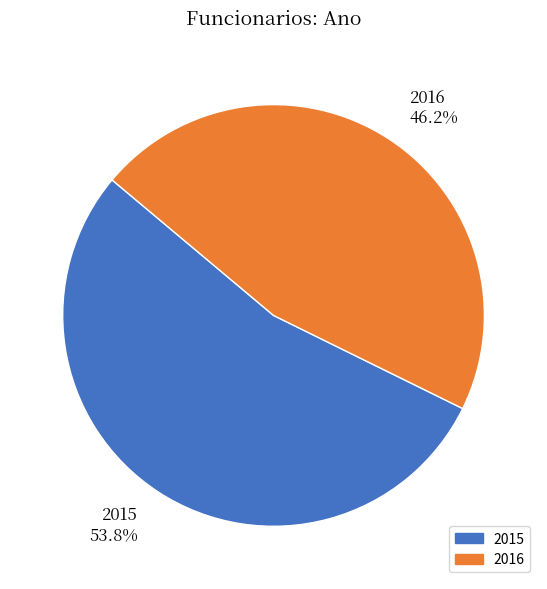

Is it true that 2015 is 64% of the pie?

False